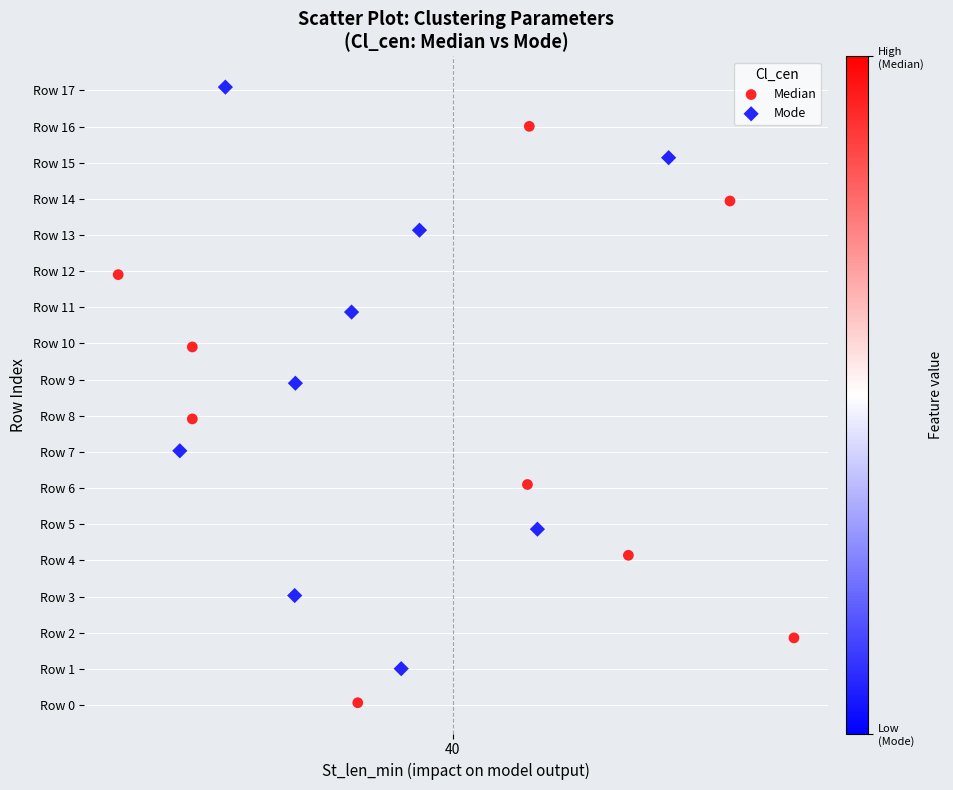

Which series reaches the maximum Y coordinate?

Mode